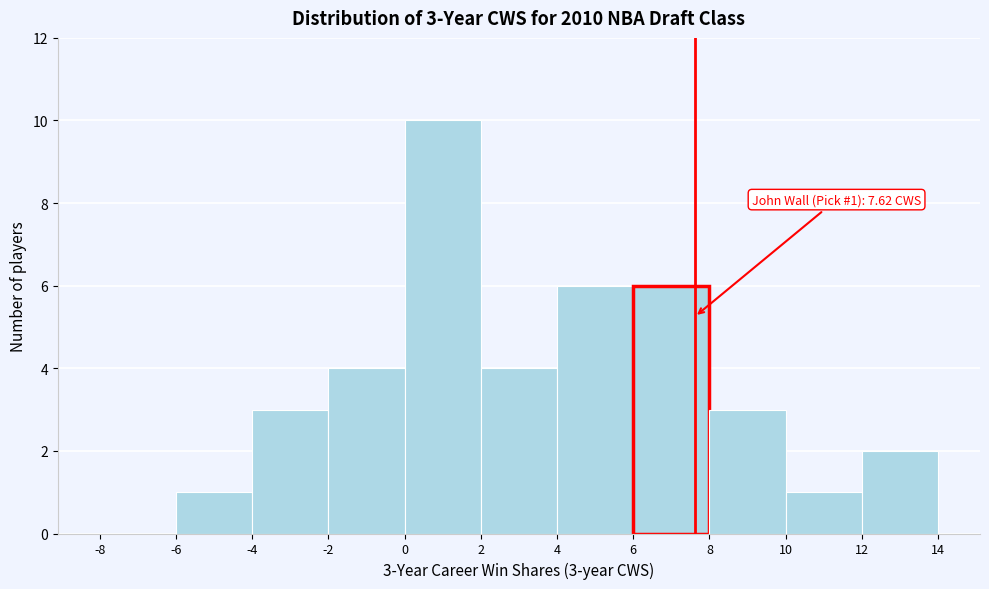

Which range on the x-axis has the tallest bar?

0 to 2